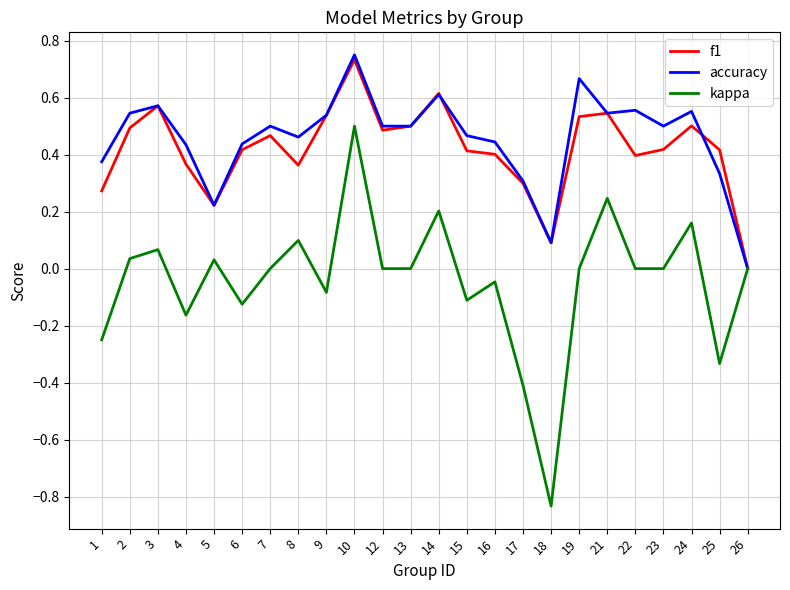

Which series has the widest spread of values?

kappa